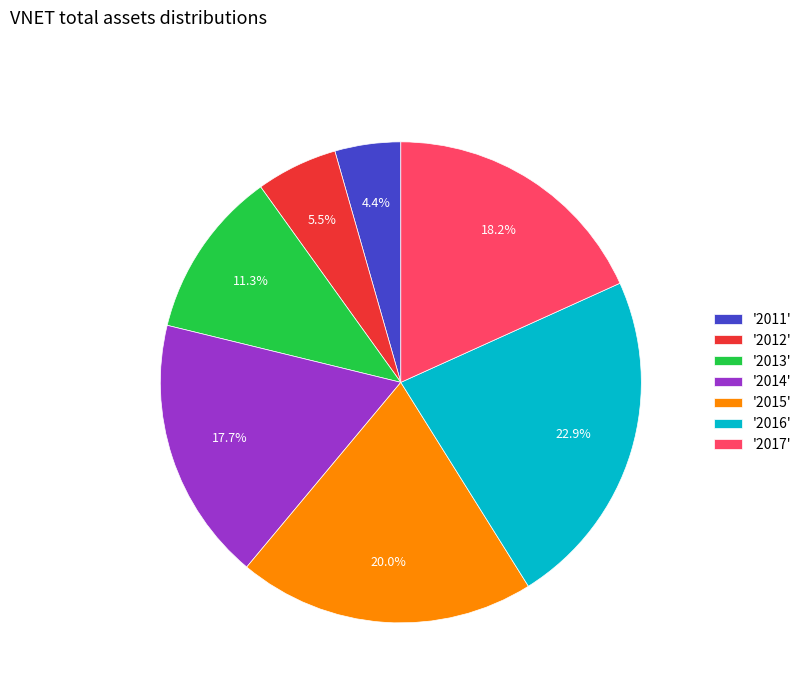

Which category has the biggest portion of the pie?

'2016'